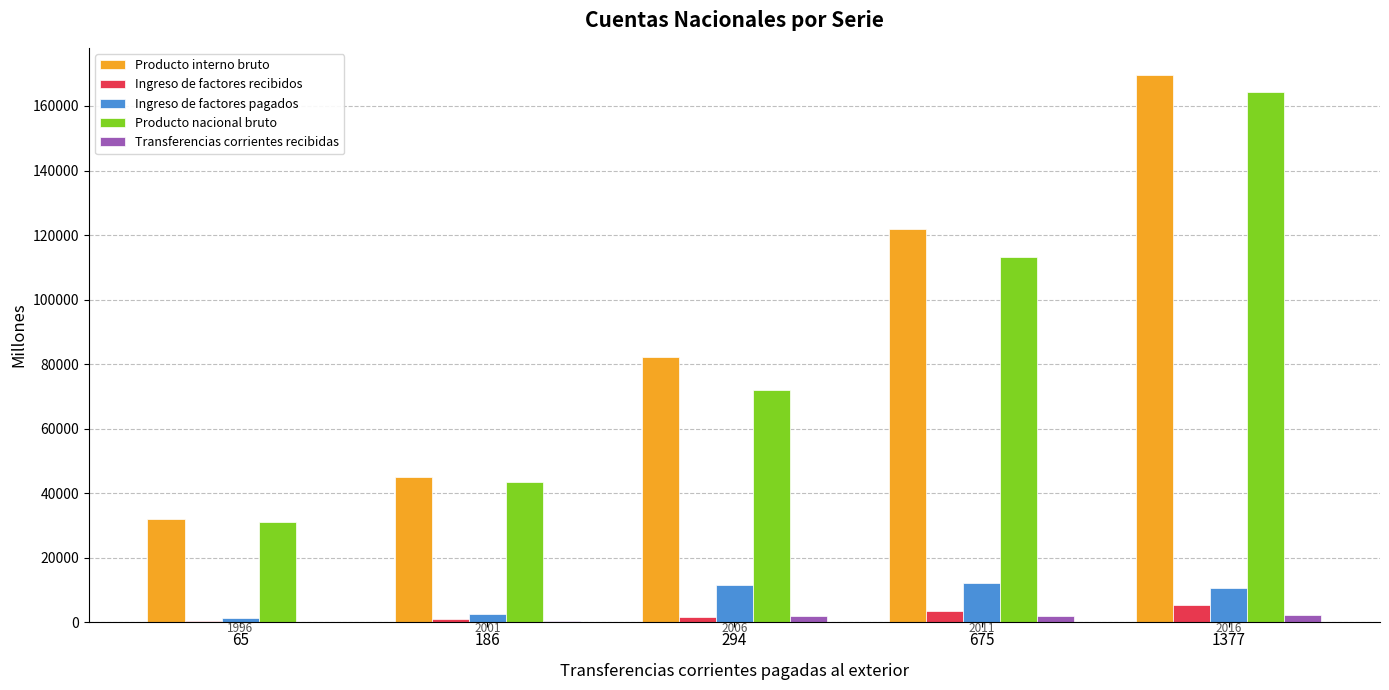

Is it true that Ingreso de factores pagados equals 11733 at 294?

True